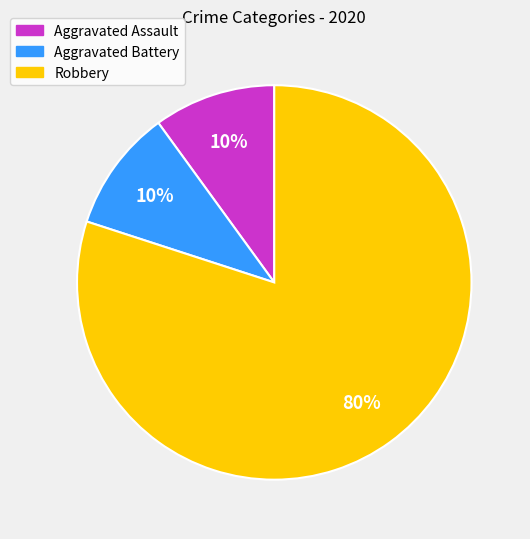

To the nearest percent, what is the combined percentage of Aggravated Battery and Robbery?

90%